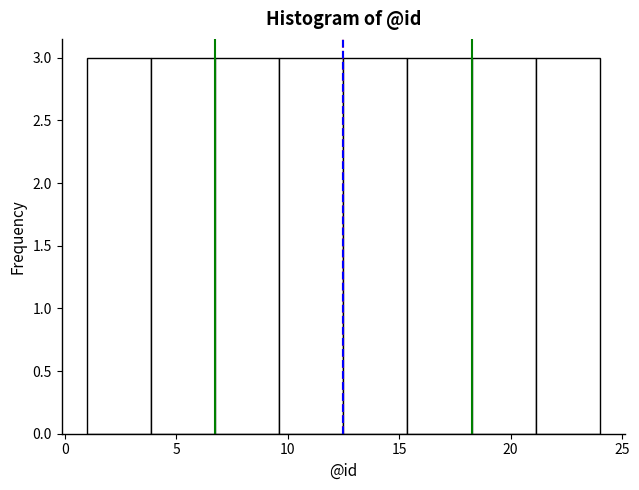

Reading left to right, transcribe this chart: for each bar, give the range it covers on the x-axis and its height. Neither the bar edges nor the heights are printed on the chart, so give them approximately, as read against the axes.

1.0 to 4.0: 3
4.0 to 7.0: 3
7.0 to 9.5: 3
9.5 to 12.5: 3
12.5 to 15.5: 3
15.5 to 18.5: 3
18.5 to 21.0: 3
21.0 to 24.0: 3